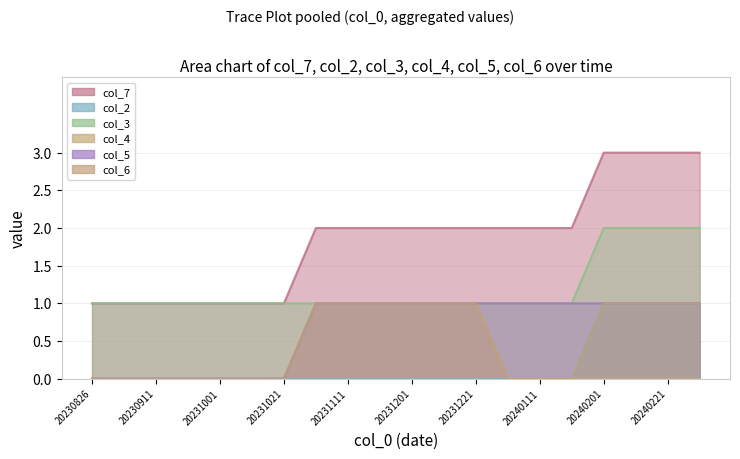

Rank the categories by col_2 value from lowest to highest.

20230826, 20230904, 20230911, 20230921, 20231001, 20231011, 20231021, 20231101, 20231111, 20231121, 20231201, 20231211, 20231221, 20240101, 20240111, 20240121, 20240201, 20240211, 20240221, 20240301